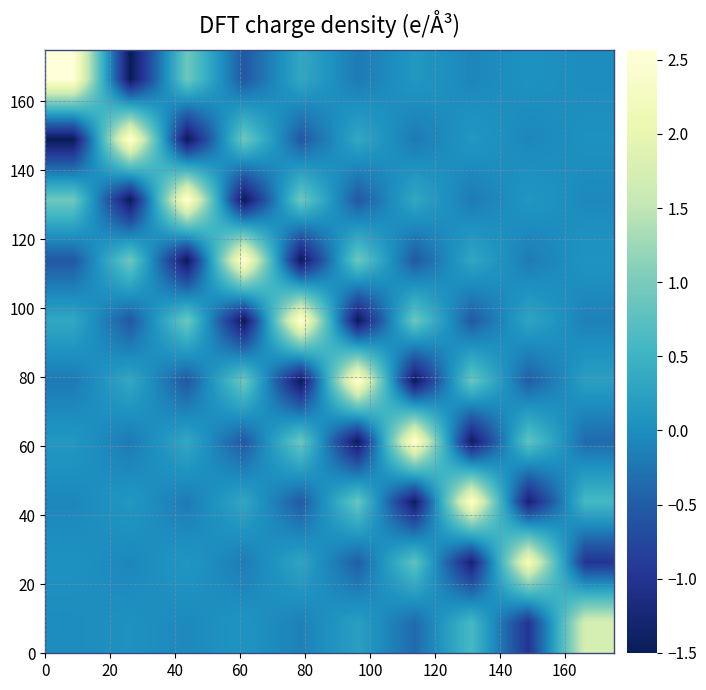

At how many categories does at least one series exceed 1?

10